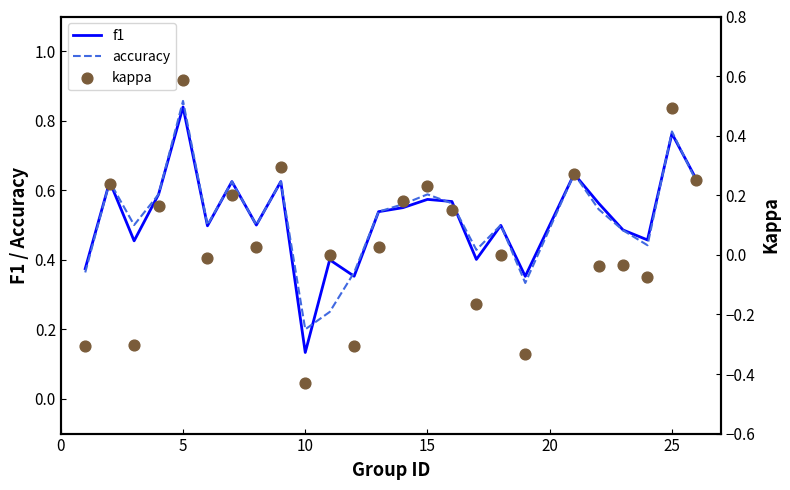

What are all the series names shown in the legend?

f1, accuracy, kappa